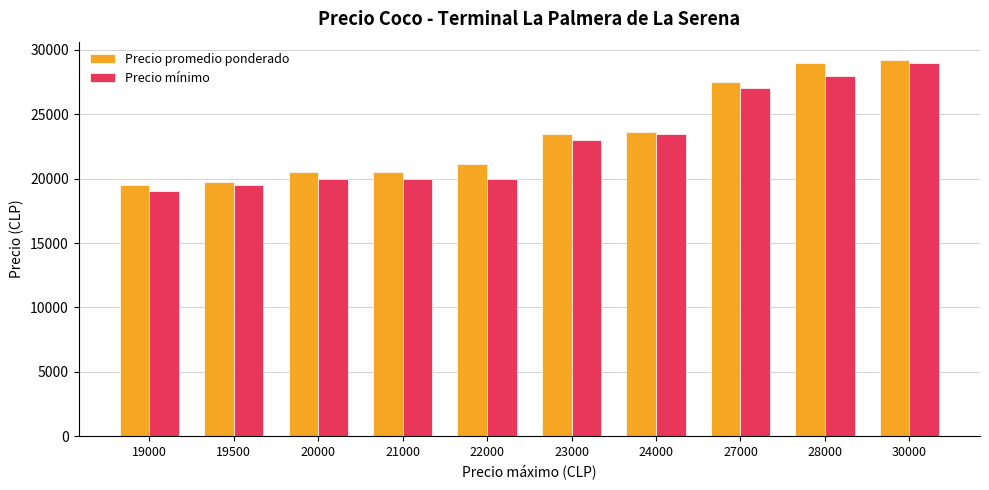

The value of Precio promedio ponderado at 28000 is 29000. True or false?

True